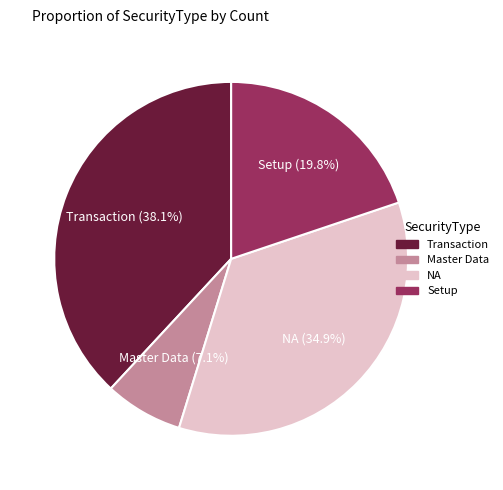

Count the number of slices in the pie.

4